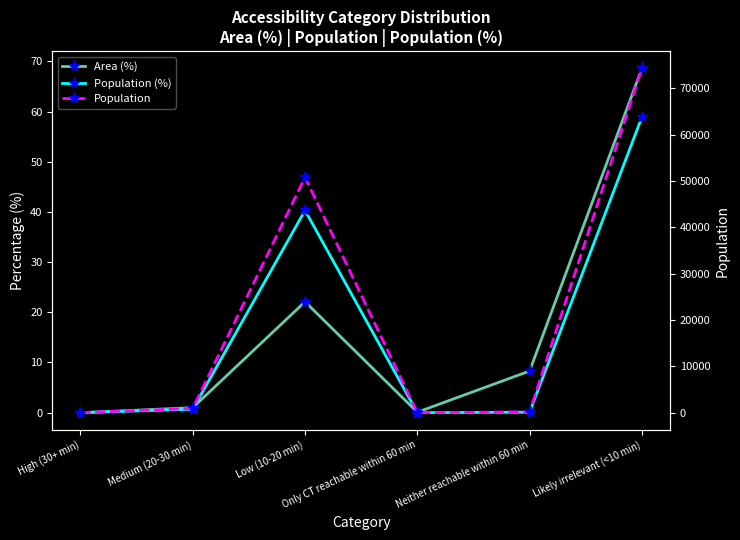

What are all the series names shown in the legend?

Area (%), Population (%), Population